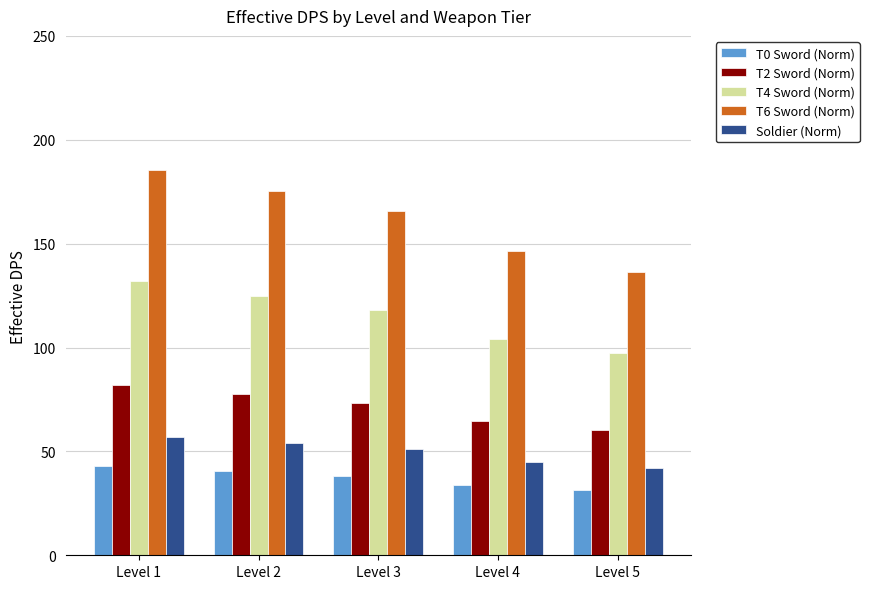

What value does the T6 Sword (Norm) series have at Level 3?

165.8